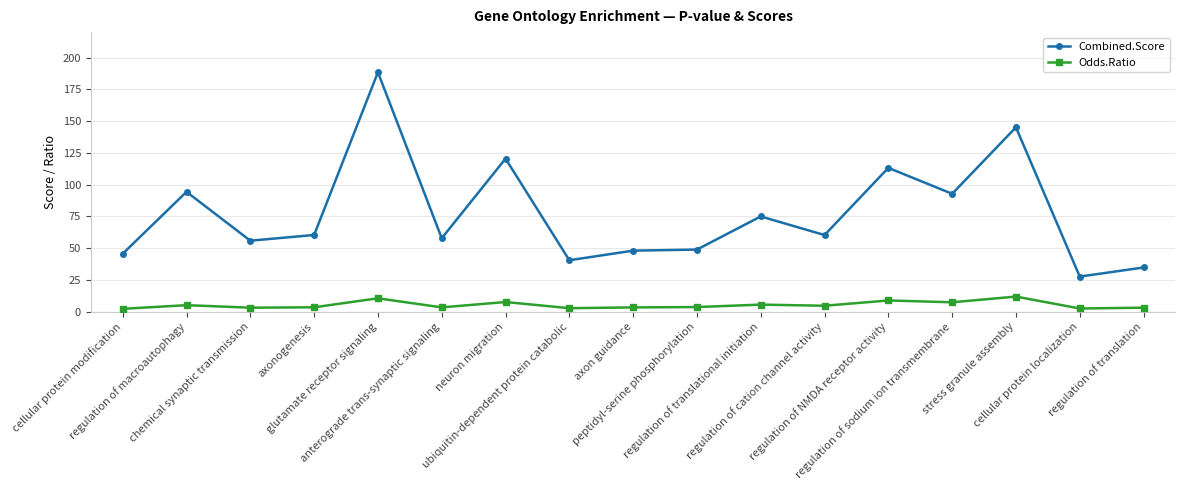

At which label does Odds.Ratio first exceed 3?

regulation of macroautophagy